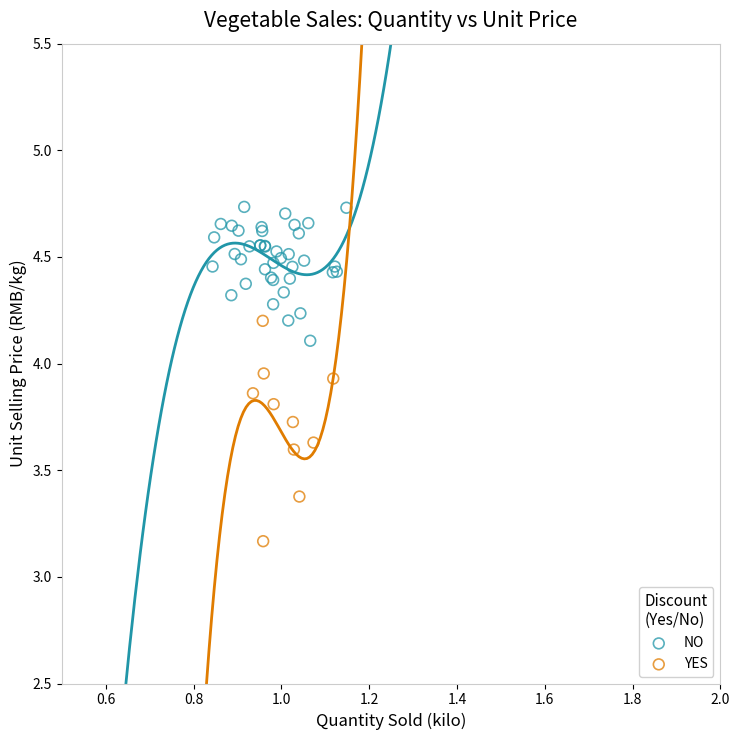

Which series reaches the minimum Y coordinate?

YES